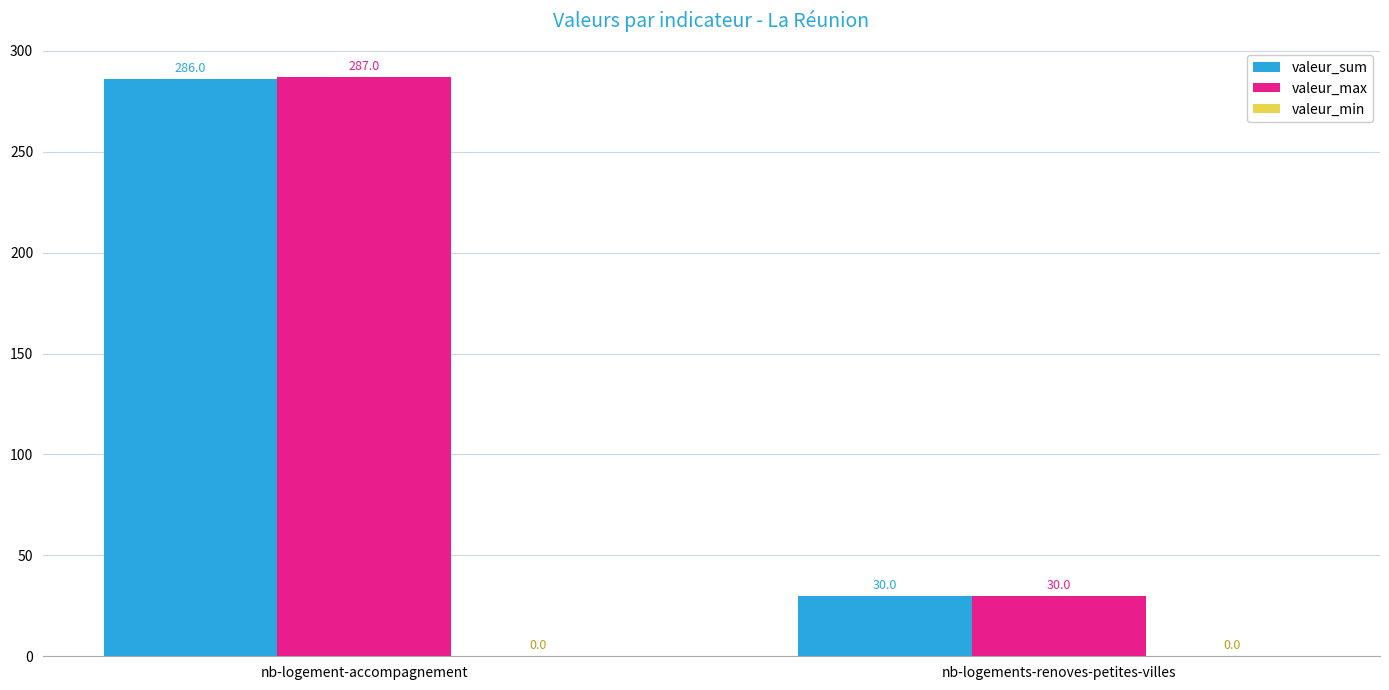

How many valeur_max values are between 30 and 287?

2